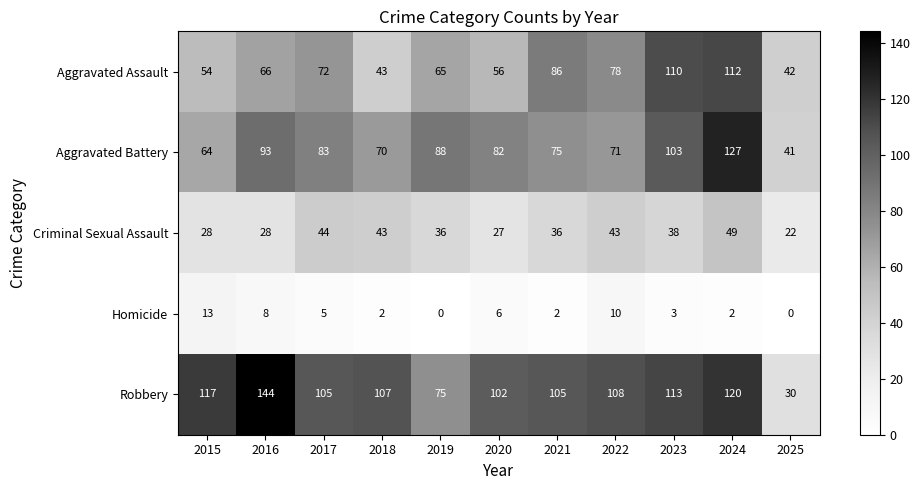

Which category has the lowest value in the Aggravated Assault series?

2025